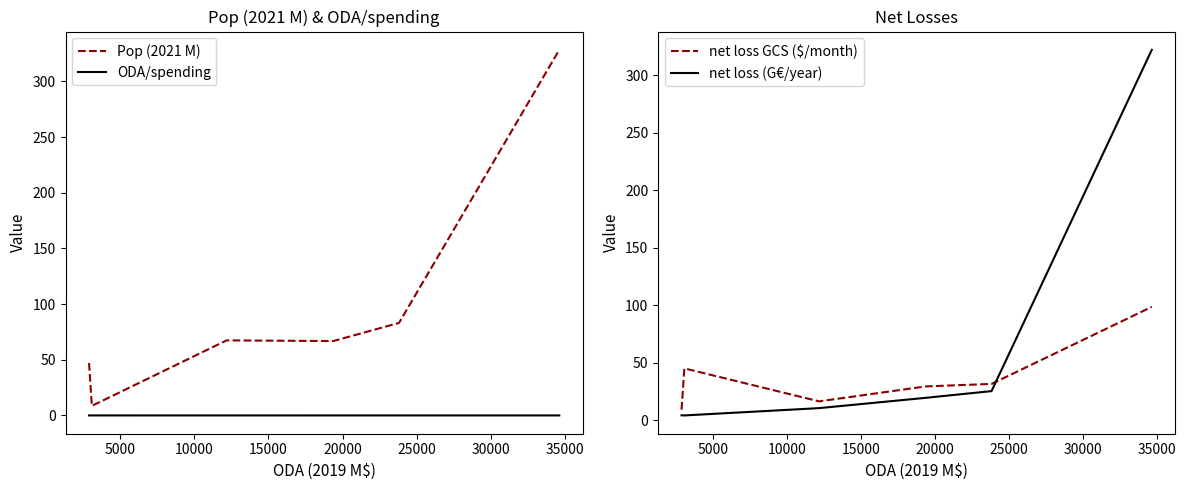

True or false: Pop (2021 M) and ODA/spending intersect in this chart.

False